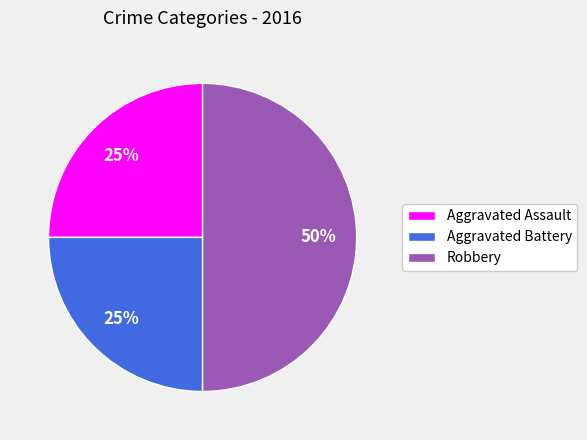

To the nearest percent, what is the difference between the largest and smallest slice percentages?

25%